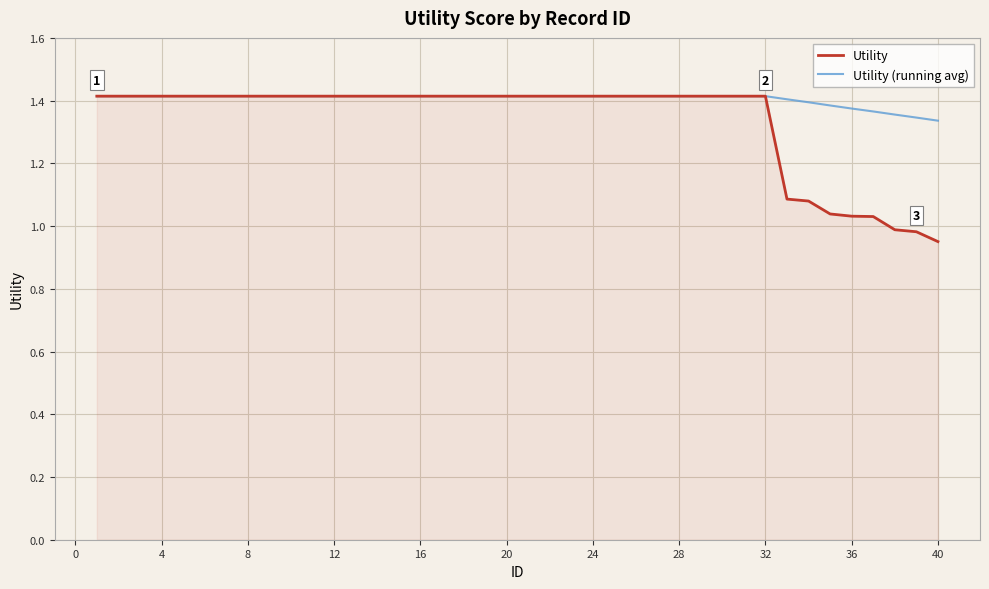

Which series has the largest total across all categories?

Utility (running avg)